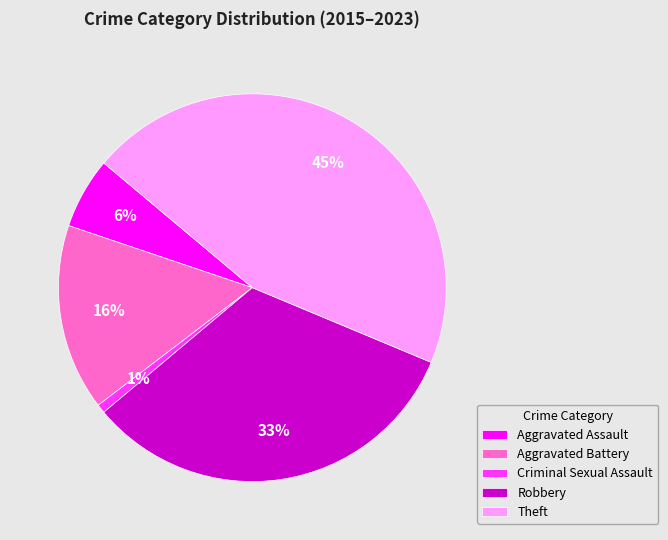

Does any single category account for the majority?

No